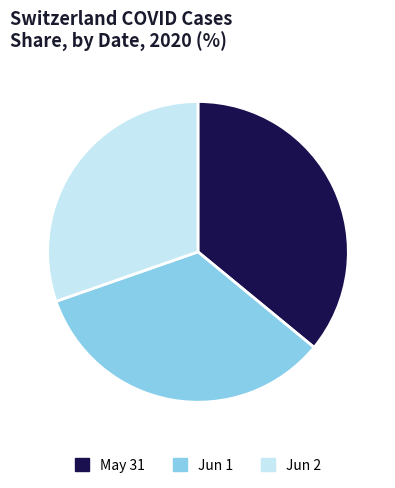

Which has a higher value, Jun 1 or May 31?

May 31